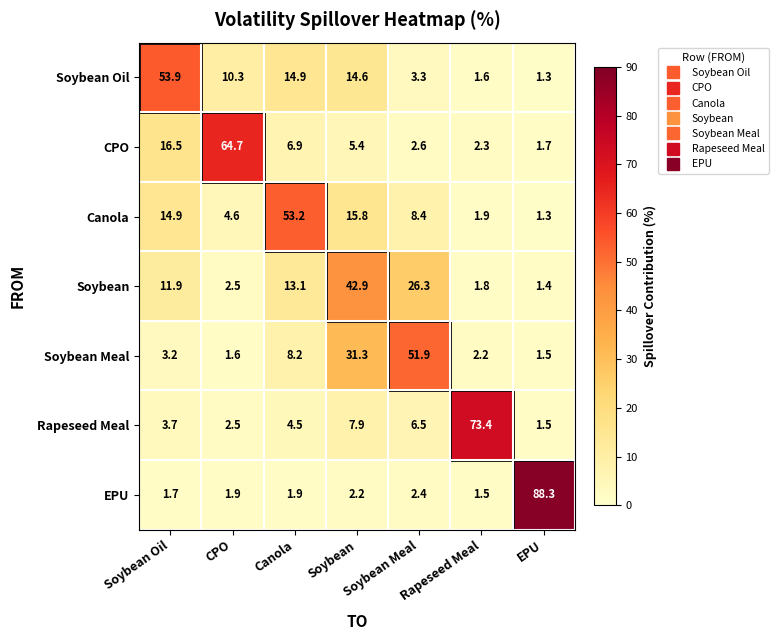

How many series are shown in this chart?

7